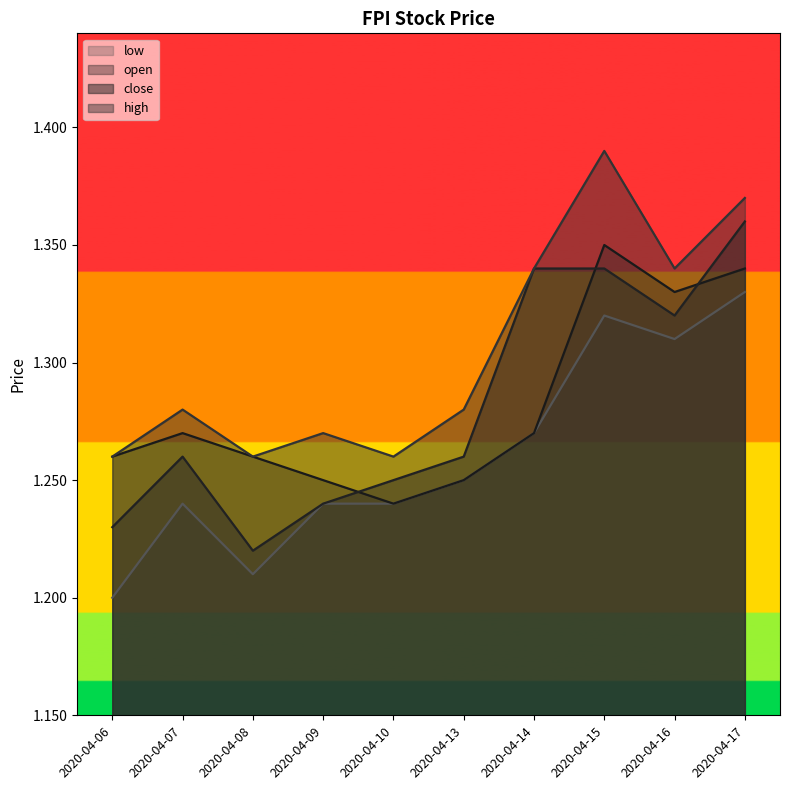

True or false: high and low intersect in this chart.

False